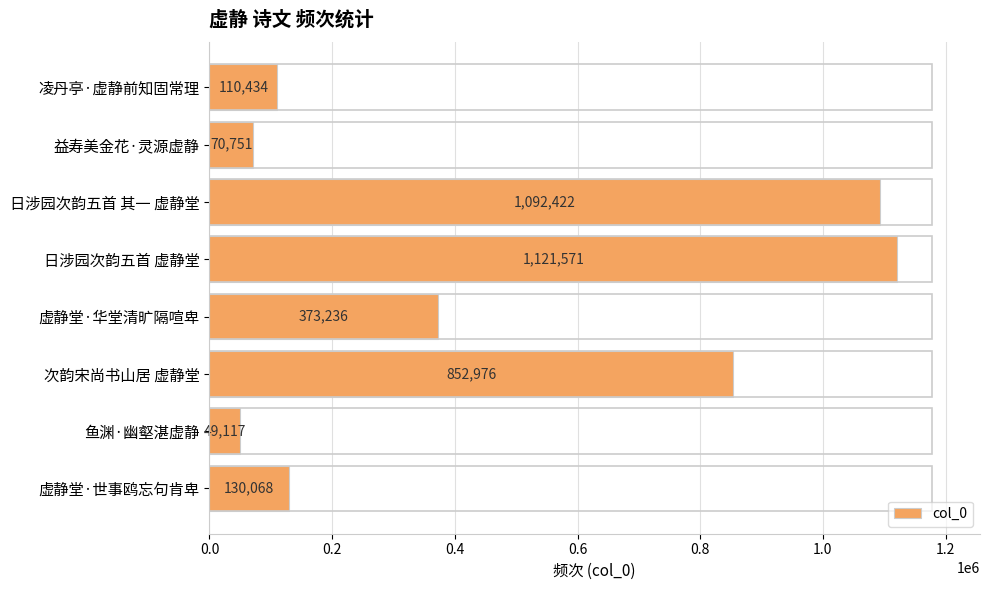

How many values are below 373236?

4